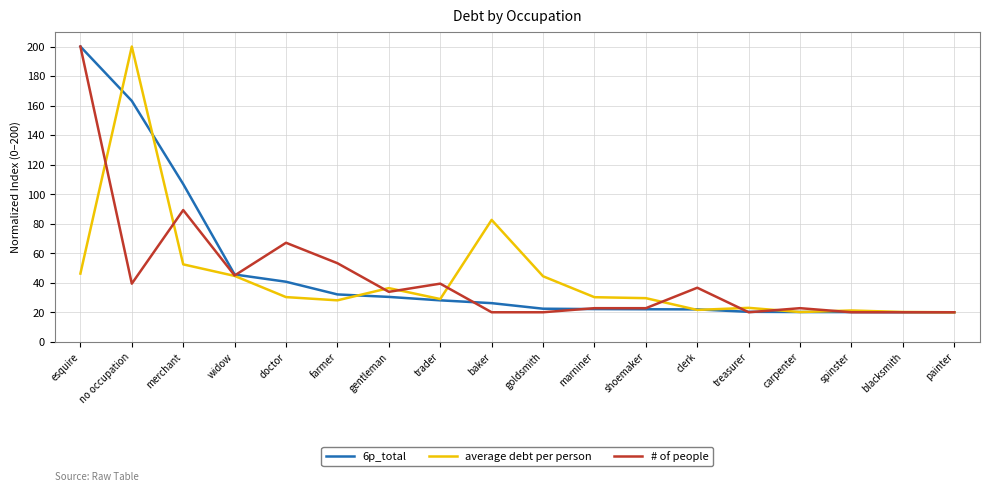

Which series changed the most between esquire and gentleman?

6p_total